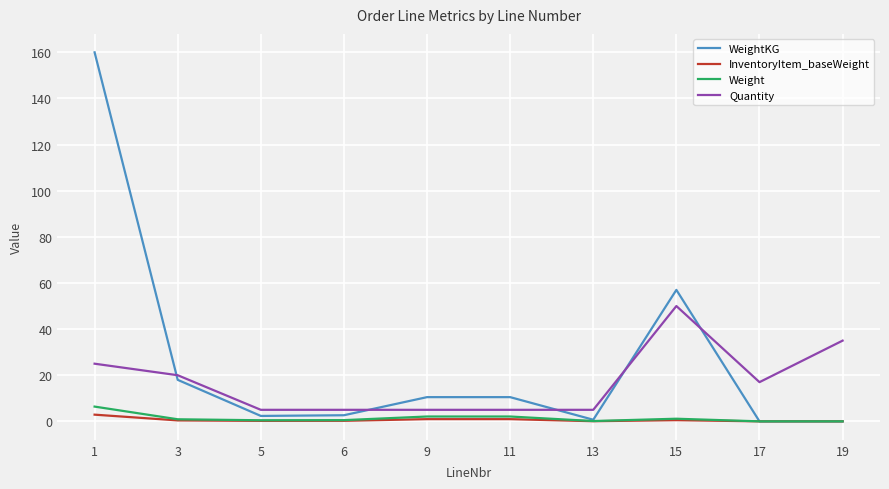

At how many categories does at least one series exceed 144?

1